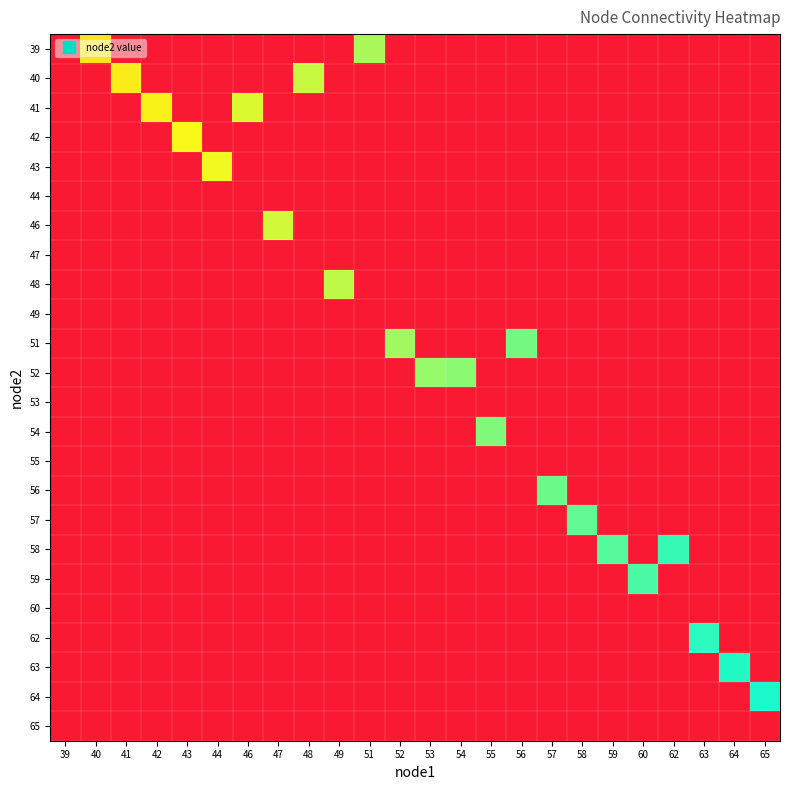

Reading left to right, extract all data points from this chart.

39: 39=0.0	40=0.6	41=0.0	42=0.0	43=0.0	44=0.0	46=0.0	47=0.0	48=0.0	49=0.0	51=0.8	52=0.0	53=0.0	54=0.0	55=0.0	56=0.0	57=0.0	58=0.0	59=0.0	60=0.0	62=0.0	63=0.0	64=0.0	65=0.0
40: 39=0.0	40=0.0	41=0.6	42=0.0	43=0.0	44=0.0	46=0.0	47=0.0	48=0.7	49=0.0	51=0.0	52=0.0	53=0.0	54=0.0	55=0.0	56=0.0	57=0.0	58=0.0	59=0.0	60=0.0	62=0.0	63=0.0	64=0.0	65=0.0
41: 39=0.0	40=0.0	41=0.0	42=0.6	43=0.0	44=0.0	46=0.7	47=0.0	48=0.0	49=0.0	51=0.0	52=0.0	53=0.0	54=0.0	55=0.0	56=0.0	57=0.0	58=0.0	59=0.0	60=0.0	62=0.0	63=0.0	64=0.0	65=0.0
42: 39=0.0	40=0.0	41=0.0	42=0.0	43=0.7	44=0.0	46=0.0	47=0.0	48=0.0	49=0.0	51=0.0	52=0.0	53=0.0	54=0.0	55=0.0	56=0.0	57=0.0	58=0.0	59=0.0	60=0.0	62=0.0	63=0.0	64=0.0	65=0.0
43: 39=0.0	40=0.0	41=0.0	42=0.0	43=0.0	44=0.7	46=0.0	47=0.0	48=0.0	49=0.0	51=0.0	52=0.0	53=0.0	54=0.0	55=0.0	56=0.0	57=0.0	58=0.0	59=0.0	60=0.0	62=0.0	63=0.0	64=0.0	65=0.0
44: 39=0.0	40=0.0	41=0.0	42=0.0	43=0.0	44=0.0	46=0.0	47=0.0	48=0.0	49=0.0	51=0.0	52=0.0	53=0.0	54=0.0	55=0.0	56=0.0	57=0.0	58=0.0	59=0.0	60=0.0	62=0.0	63=0.0	64=0.0	65=0.0
46: 39=0.0	40=0.0	41=0.0	42=0.0	43=0.0	44=0.0	46=0.0	47=0.7	48=0.0	49=0.0	51=0.0	52=0.0	53=0.0	54=0.0	55=0.0	56=0.0	57=0.0	58=0.0	59=0.0	60=0.0	62=0.0	63=0.0	64=0.0	65=0.0
47: 39=0.0	40=0.0	41=0.0	42=0.0	43=0.0	44=0.0	46=0.0	47=0.0	48=0.0	49=0.0	51=0.0	52=0.0	53=0.0	54=0.0	55=0.0	56=0.0	57=0.0	58=0.0	59=0.0	60=0.0	62=0.0	63=0.0	64=0.0	65=0.0
48: 39=0.0	40=0.0	41=0.0	42=0.0	43=0.0	44=0.0	46=0.0	47=0.0	48=0.0	49=0.8	51=0.0	52=0.0	53=0.0	54=0.0	55=0.0	56=0.0	57=0.0	58=0.0	59=0.0	60=0.0	62=0.0	63=0.0	64=0.0	65=0.0
49: 39=0.0	40=0.0	41=0.0	42=0.0	43=0.0	44=0.0	46=0.0	47=0.0	48=0.0	49=0.0	51=0.0	52=0.0	53=0.0	54=0.0	55=0.0	56=0.0	57=0.0	58=0.0	59=0.0	60=0.0	62=0.0	63=0.0	64=0.0	65=0.0
51: 39=0.0	40=0.0	41=0.0	42=0.0	43=0.0	44=0.0	46=0.0	47=0.0	48=0.0	49=0.0	51=0.0	52=0.8	53=0.0	54=0.0	55=0.0	56=0.9	57=0.0	58=0.0	59=0.0	60=0.0	62=0.0	63=0.0	64=0.0	65=0.0
52: 39=0.0	40=0.0	41=0.0	42=0.0	43=0.0	44=0.0	46=0.0	47=0.0	48=0.0	49=0.0	51=0.0	52=0.0	53=0.8	54=0.8	55=0.0	56=0.0	57=0.0	58=0.0	59=0.0	60=0.0	62=0.0	63=0.0	64=0.0	65=0.0
53: 39=0.0	40=0.0	41=0.0	42=0.0	43=0.0	44=0.0	46=0.0	47=0.0	48=0.0	49=0.0	51=0.0	52=0.0	53=0.0	54=0.0	55=0.0	56=0.0	57=0.0	58=0.0	59=0.0	60=0.0	62=0.0	63=0.0	64=0.0	65=0.0
54: 39=0.0	40=0.0	41=0.0	42=0.0	43=0.0	44=0.0	46=0.0	47=0.0	48=0.0	49=0.0	51=0.0	52=0.0	53=0.0	54=0.0	55=0.8	56=0.0	57=0.0	58=0.0	59=0.0	60=0.0	62=0.0	63=0.0	64=0.0	65=0.0
55: 39=0.0	40=0.0	41=0.0	42=0.0	43=0.0	44=0.0	46=0.0	47=0.0	48=0.0	49=0.0	51=0.0	52=0.0	53=0.0	54=0.0	55=0.0	56=0.0	57=0.0	58=0.0	59=0.0	60=0.0	62=0.0	63=0.0	64=0.0	65=0.0
56: 39=0.0	40=0.0	41=0.0	42=0.0	43=0.0	44=0.0	46=0.0	47=0.0	48=0.0	49=0.0	51=0.0	52=0.0	53=0.0	54=0.0	55=0.0	56=0.0	57=0.9	58=0.0	59=0.0	60=0.0	62=0.0	63=0.0	64=0.0	65=0.0
57: 39=0.0	40=0.0	41=0.0	42=0.0	43=0.0	44=0.0	46=0.0	47=0.0	48=0.0	49=0.0	51=0.0	52=0.0	53=0.0	54=0.0	55=0.0	56=0.0	57=0.0	58=0.9	59=0.0	60=0.0	62=0.0	63=0.0	64=0.0	65=0.0
58: 39=0.0	40=0.0	41=0.0	42=0.0	43=0.0	44=0.0	46=0.0	47=0.0	48=0.0	49=0.0	51=0.0	52=0.0	53=0.0	54=0.0	55=0.0	56=0.0	57=0.0	58=0.0	59=0.9	60=0.0	62=1.0	63=0.0	64=0.0	65=0.0
59: 39=0.0	40=0.0	41=0.0	42=0.0	43=0.0	44=0.0	46=0.0	47=0.0	48=0.0	49=0.0	51=0.0	52=0.0	53=0.0	54=0.0	55=0.0	56=0.0	57=0.0	58=0.0	59=0.0	60=0.9	62=0.0	63=0.0	64=0.0	65=0.0
60: 39=0.0	40=0.0	41=0.0	42=0.0	43=0.0	44=0.0	46=0.0	47=0.0	48=0.0	49=0.0	51=0.0	52=0.0	53=0.0	54=0.0	55=0.0	56=0.0	57=0.0	58=0.0	59=0.0	60=0.0	62=0.0	63=0.0	64=0.0	65=0.0
62: 39=0.0	40=0.0	41=0.0	42=0.0	43=0.0	44=0.0	46=0.0	47=0.0	48=0.0	49=0.0	51=0.0	52=0.0	53=0.0	54=0.0	55=0.0	56=0.0	57=0.0	58=0.0	59=0.0	60=0.0	62=0.0	63=1.0	64=0.0	65=0.0
63: 39=0.0	40=0.0	41=0.0	42=0.0	43=0.0	44=0.0	46=0.0	47=0.0	48=0.0	49=0.0	51=0.0	52=0.0	53=0.0	54=0.0	55=0.0	56=0.0	57=0.0	58=0.0	59=0.0	60=0.0	62=0.0	63=0.0	64=1.0	65=0.0
64: 39=0.0	40=0.0	41=0.0	42=0.0	43=0.0	44=0.0	46=0.0	47=0.0	48=0.0	49=0.0	51=0.0	52=0.0	53=0.0	54=0.0	55=0.0	56=0.0	57=0.0	58=0.0	59=0.0	60=0.0	62=0.0	63=0.0	64=0.0	65=1.0
65: 39=0.0	40=0.0	41=0.0	42=0.0	43=0.0	44=0.0	46=0.0	47=0.0	48=0.0	49=0.0	51=0.0	52=0.0	53=0.0	54=0.0	55=0.0	56=0.0	57=0.0	58=0.0	59=0.0	60=0.0	62=0.0	63=0.0	64=0.0	65=0.0